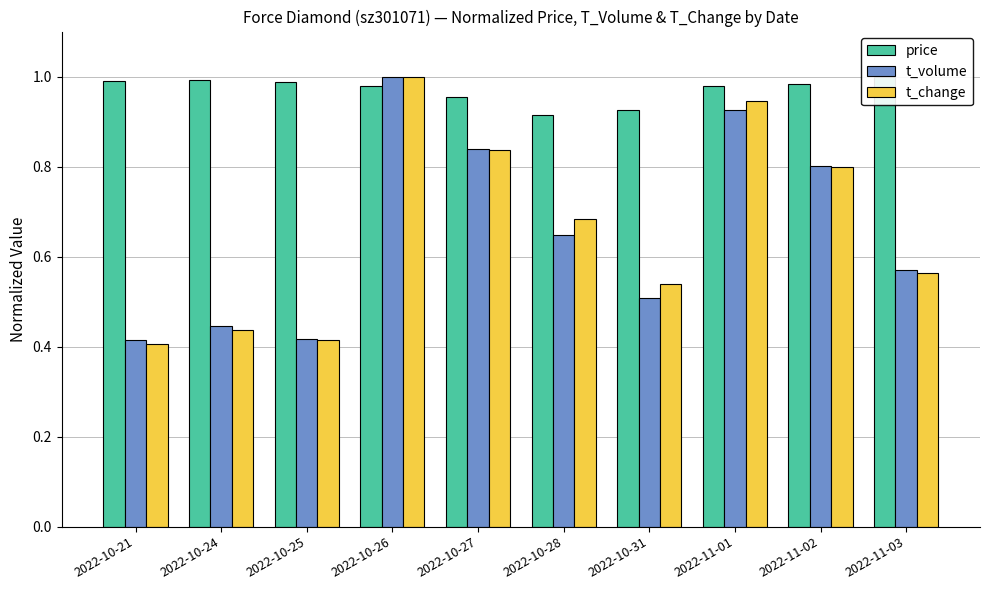

What is the average value of the price series?

1.0